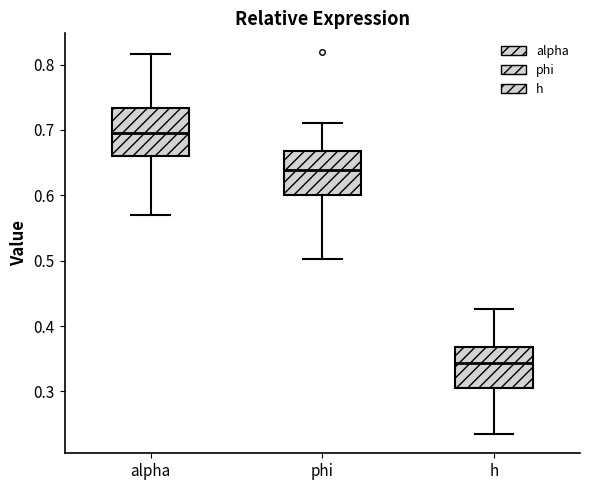

Reading left to right, transcribe this box plot: for each box, give where its median line is, the range the box spans, and where its two whiskers end, as read against the y-axis. The values are not printed on the chart, so give them approximately, as read against the axis.

alpha: median 0.69, box 0.66 to 0.73, whiskers 0.57 to 0.82
phi: median 0.64, box 0.60 to 0.67, whiskers 0.50 to 0.71
h: median 0.34, box 0.31 to 0.37, whiskers 0.23 to 0.43